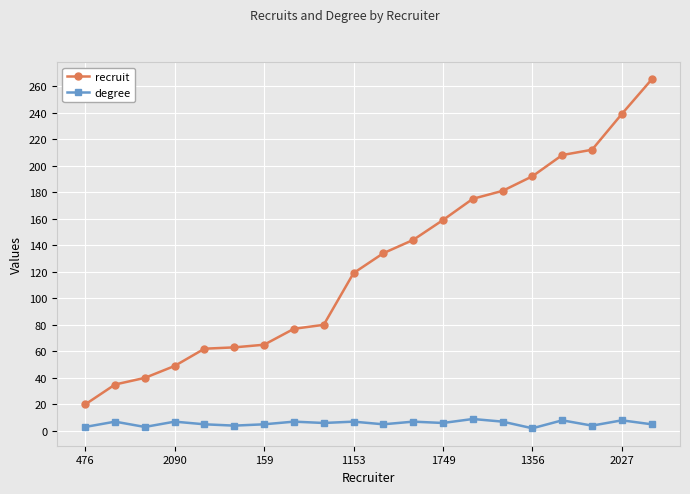

What is the greatest value displayed?

265